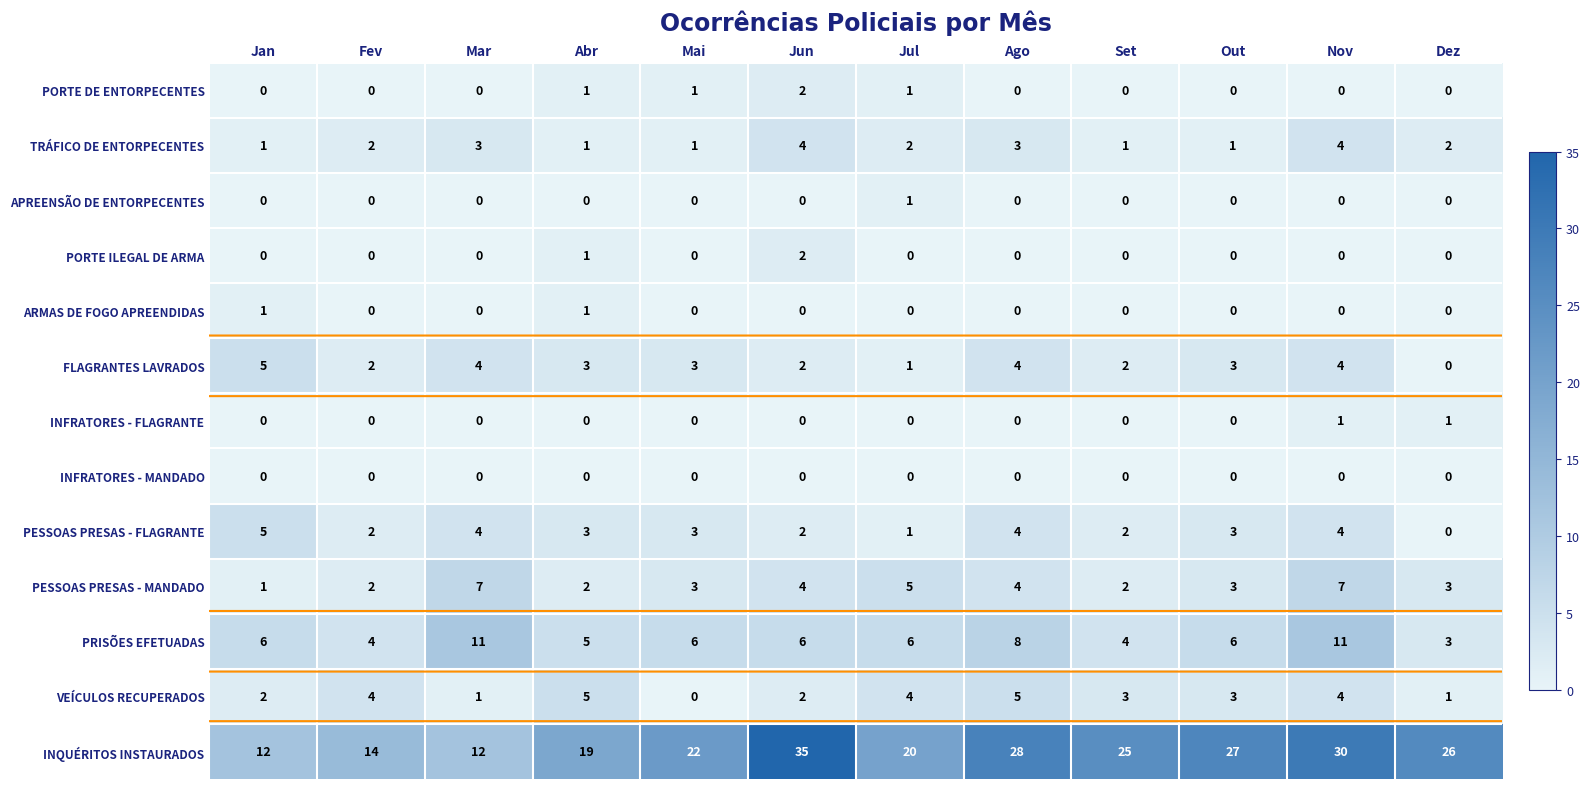

Count the ARMAS DE FOGO APREENDIDAS values in the range 0 to 1.

12